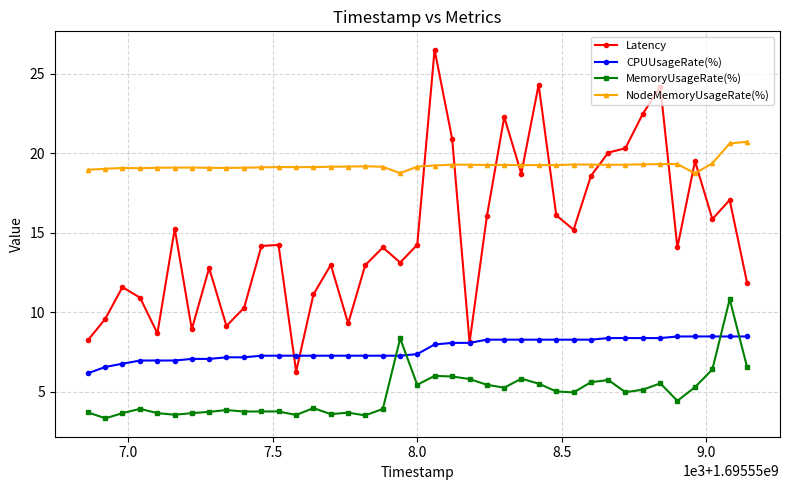

What is the value of the MemoryUsageRate(%) point at the 9th from the left?

3.9